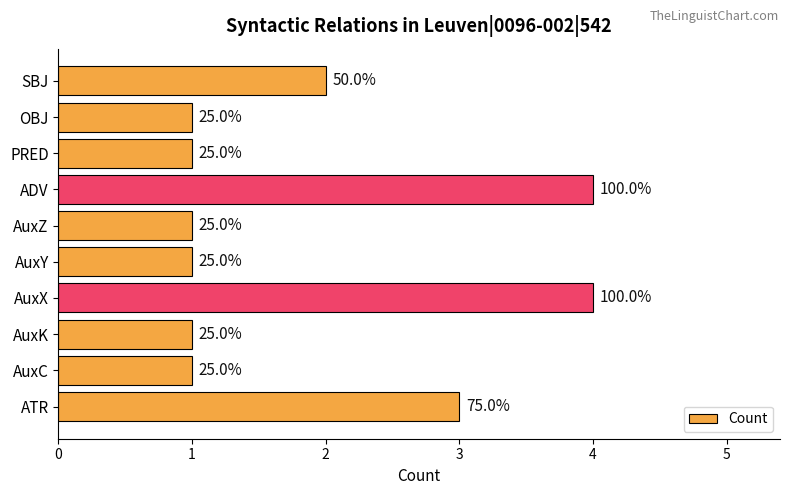

How many bars are there in total?

10